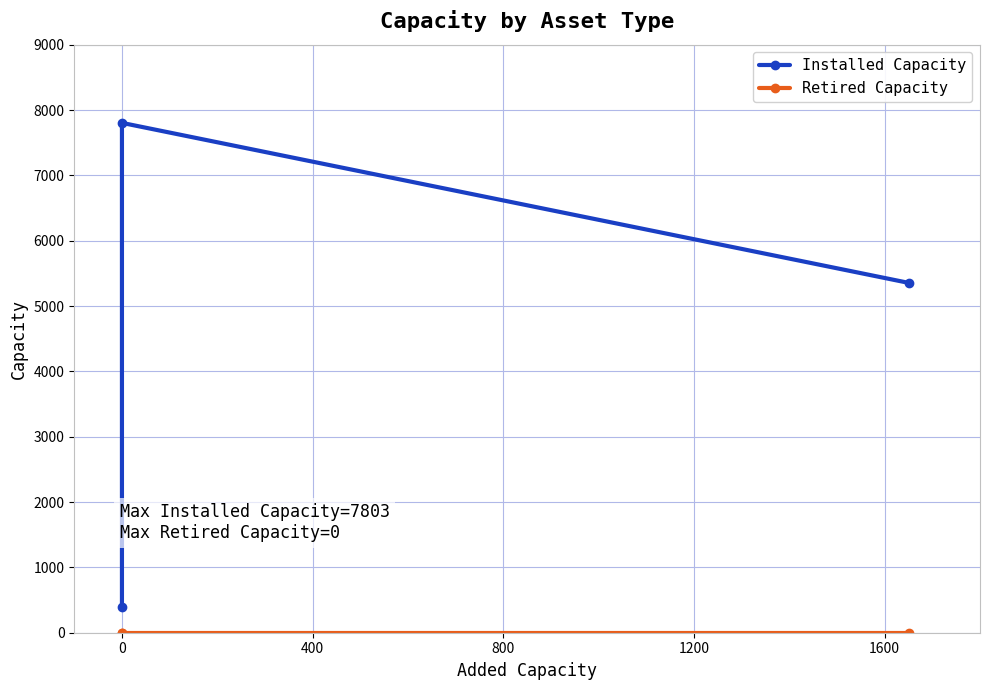

What is the value of the Installed Capacity point at the 1st from the left?

400